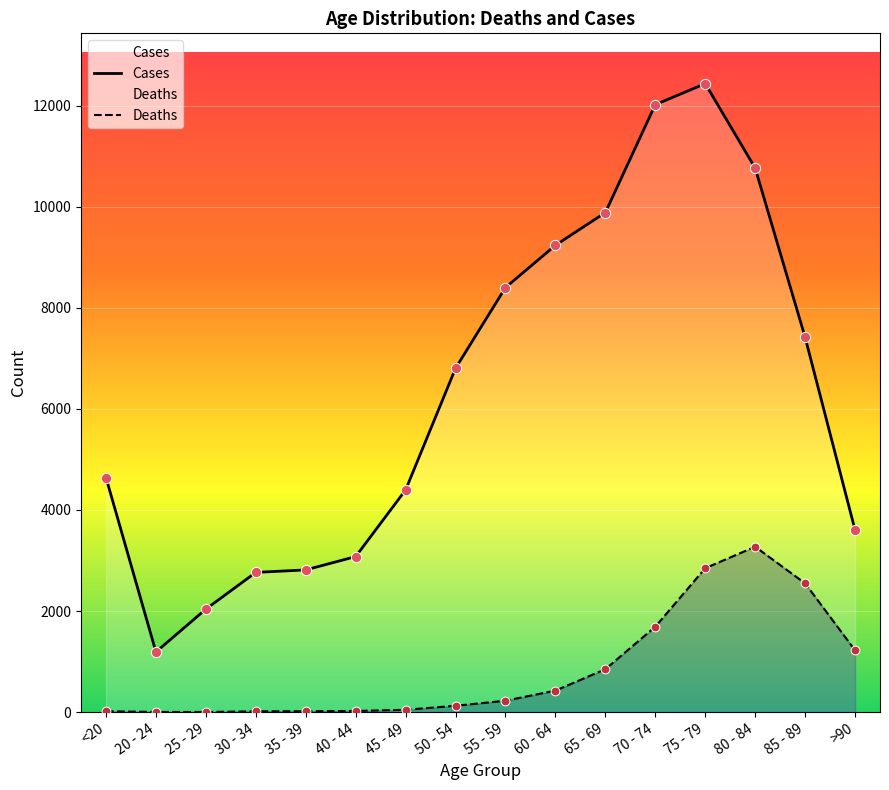

What are all the series names shown in the legend?

Cases, Deaths